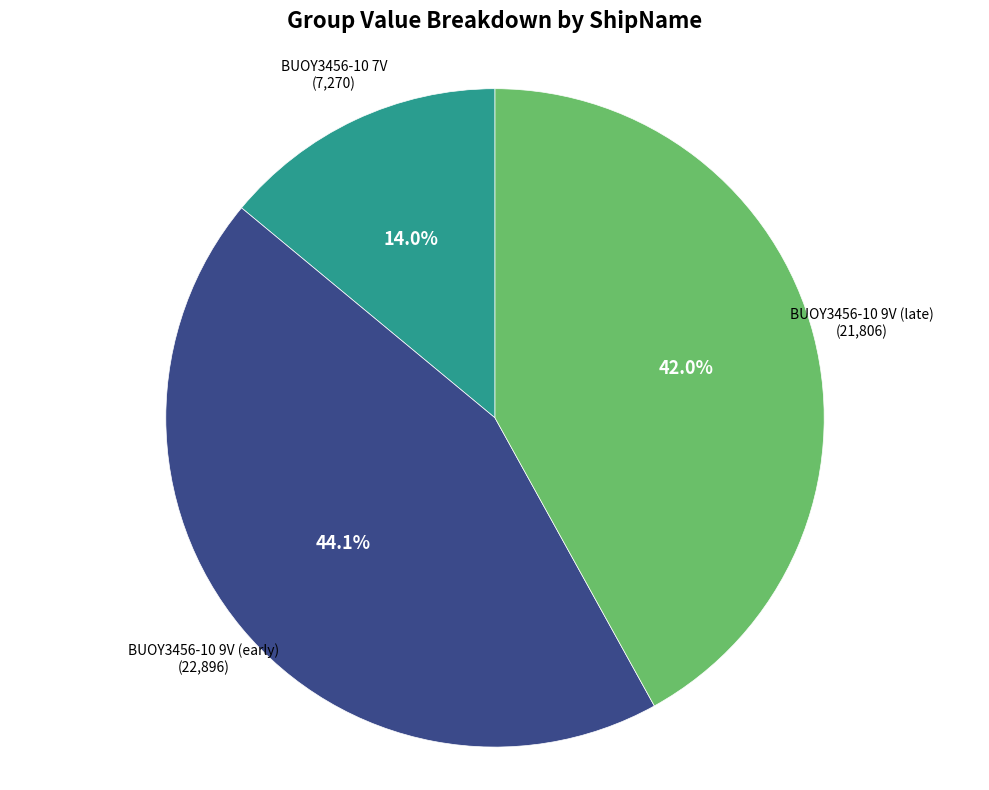

Count the number of slices in the pie.

3